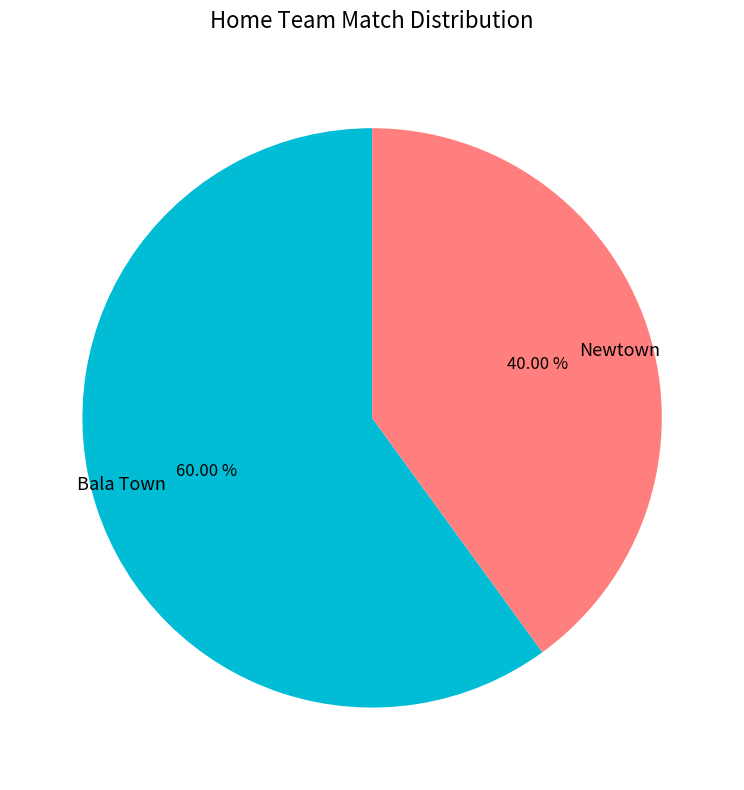

What is the ratio of the value at Newtown to the value at Bala Town?

0.7